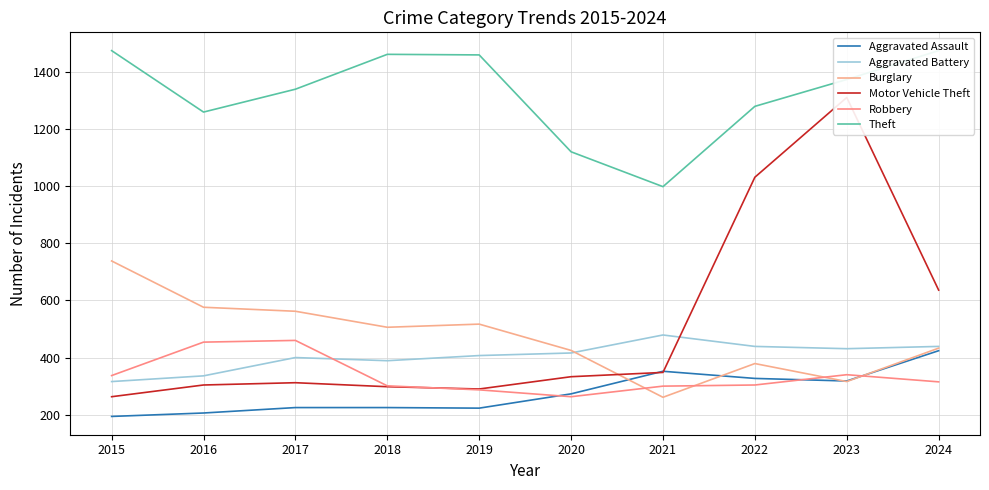

What is the maximum value for Robbery?

460